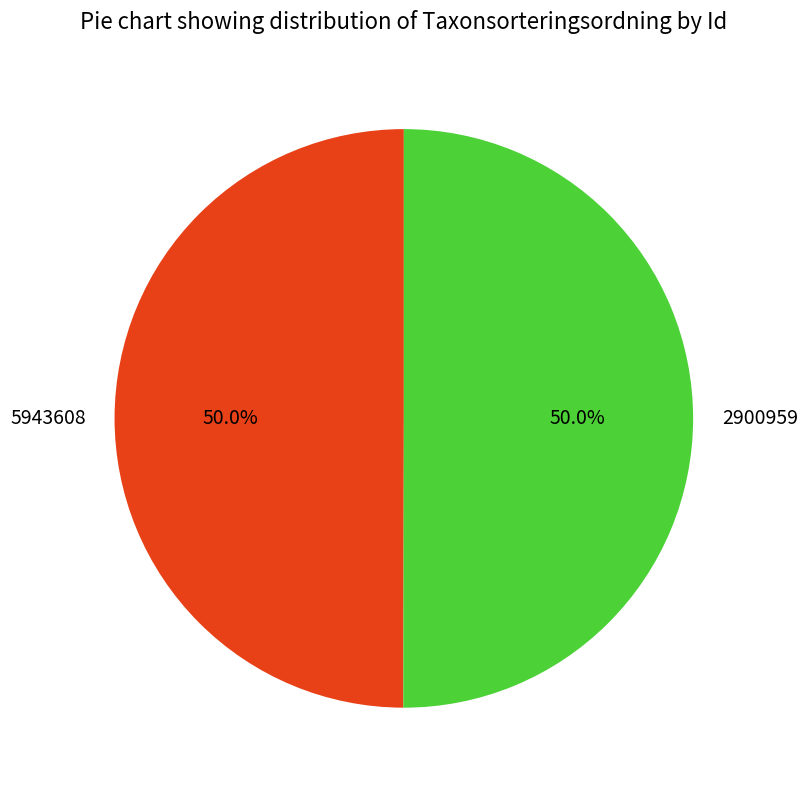

To the nearest percent, what portion does 5943608 represent?

50%